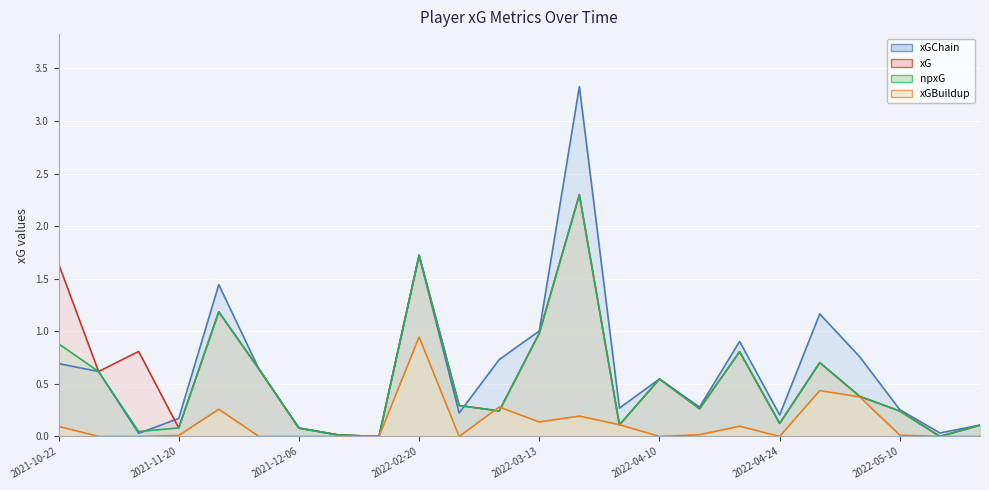

Which series has the largest total across all categories?

xGChain